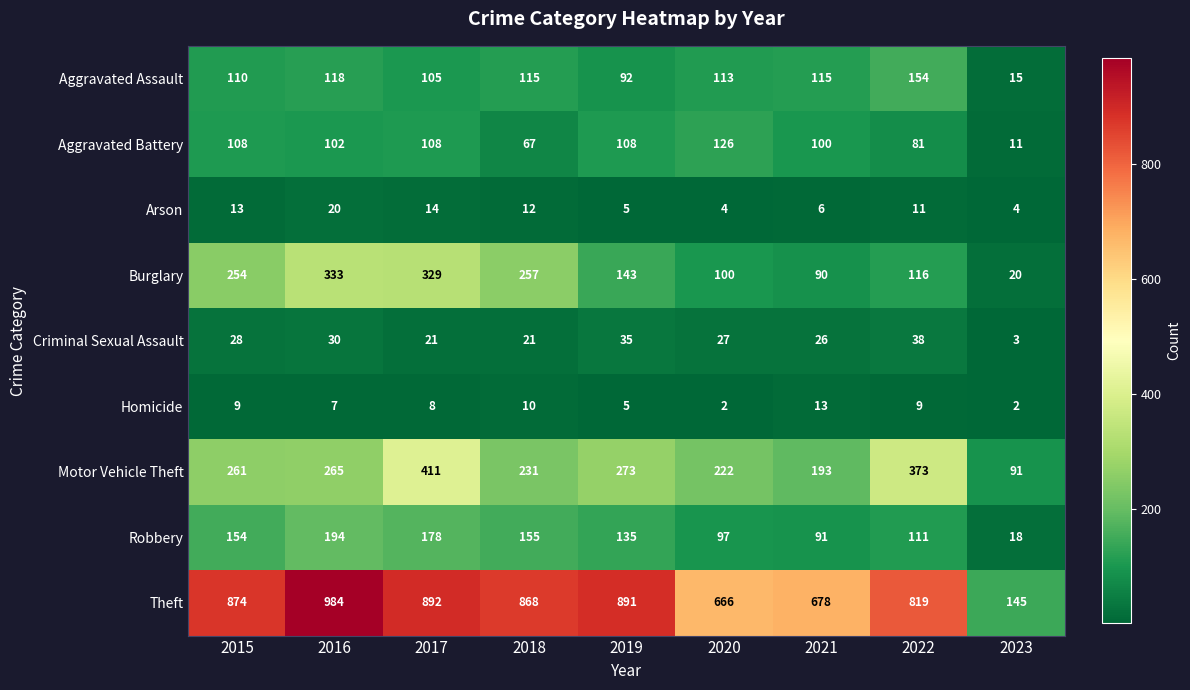

True or false: Theft has a value of 1112 at 2020.

False